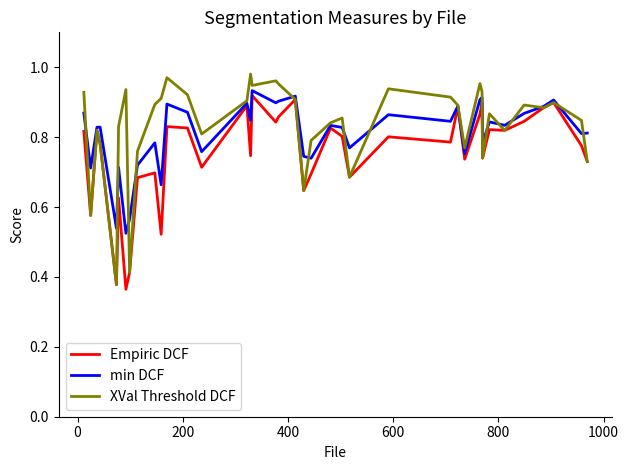

What are all the series names shown in the legend?

Empiric DCF, min DCF, XVal Threshold DCF